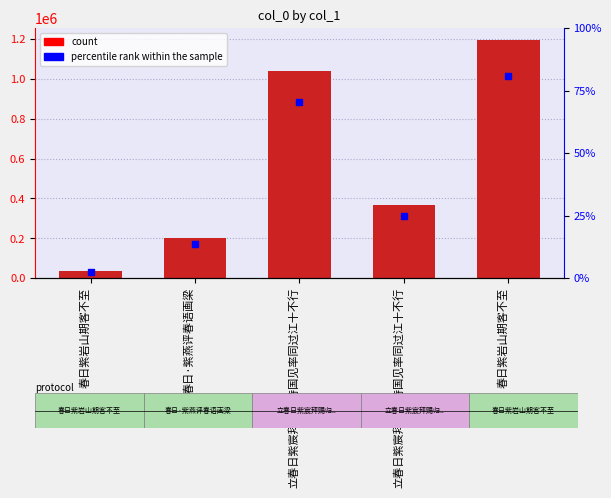

Which label corresponds to the largest value in the chart?

春日紫岩山期客不至